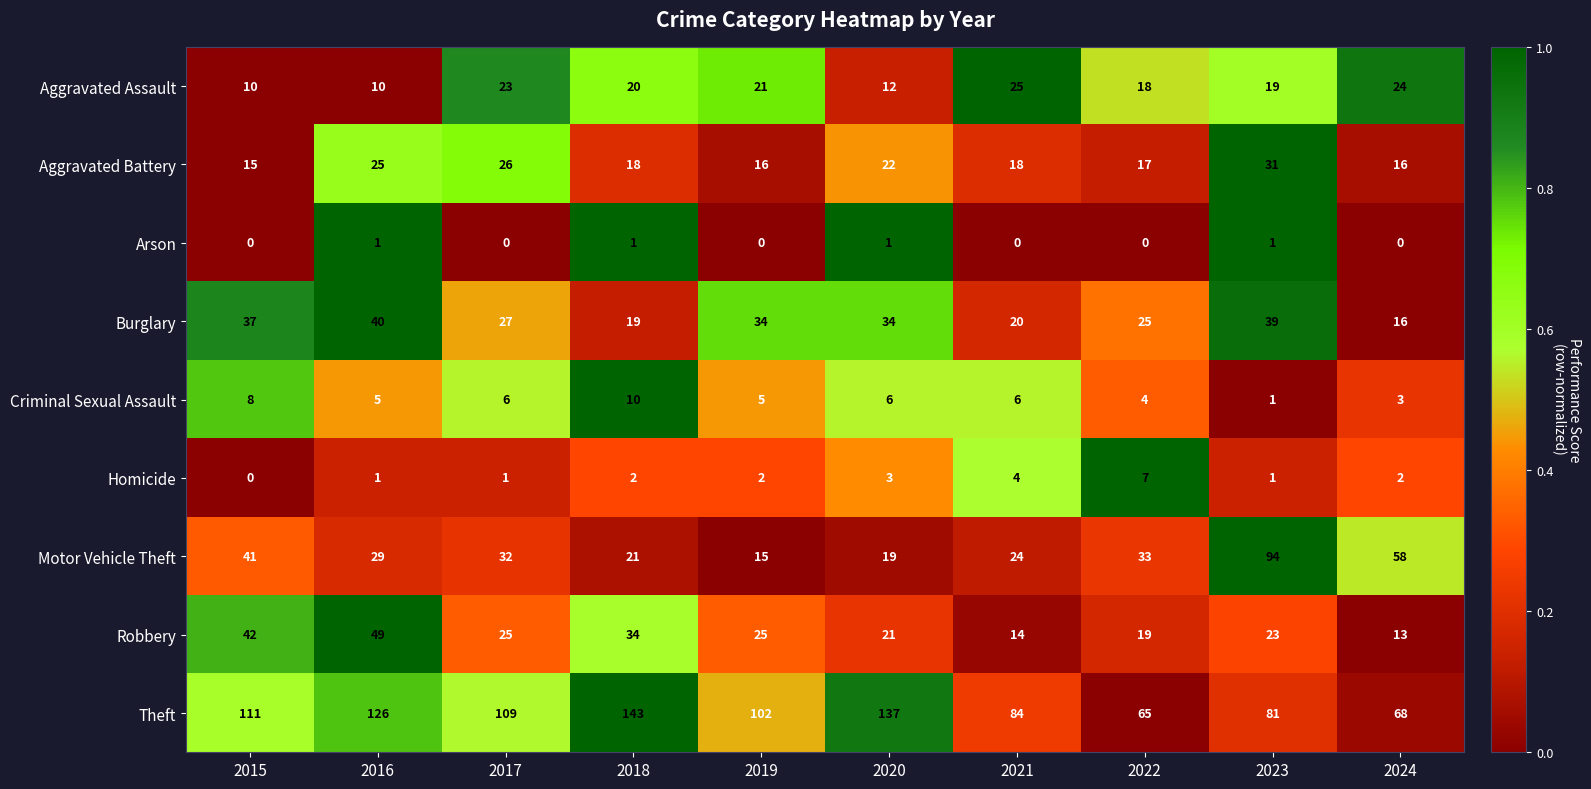

Which category has the highest value across all series?

2018